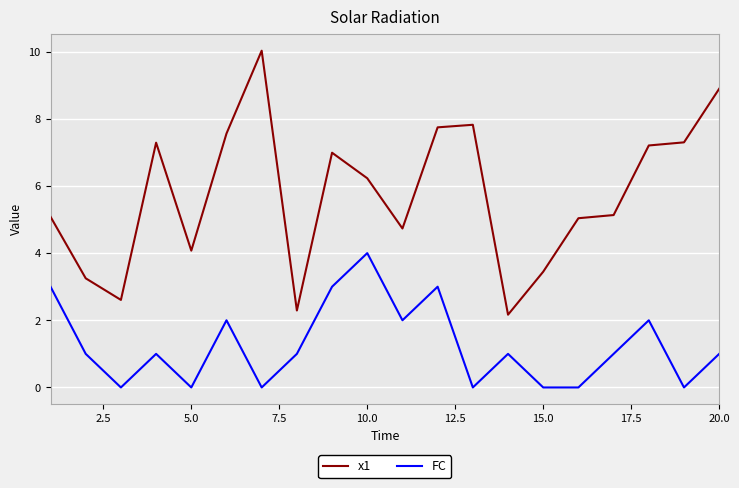

Which series has the widest spread of values?

x1